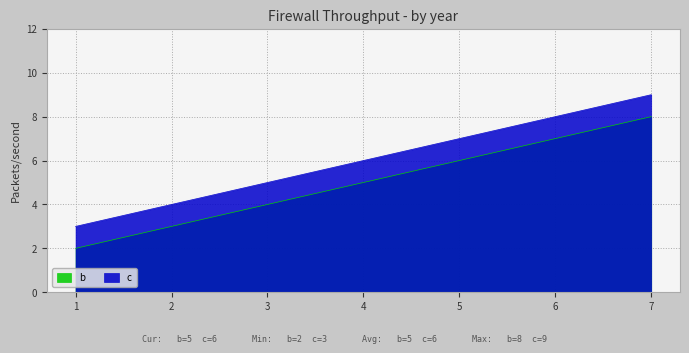

Rank the series at 1 from lowest to highest value.

b, c